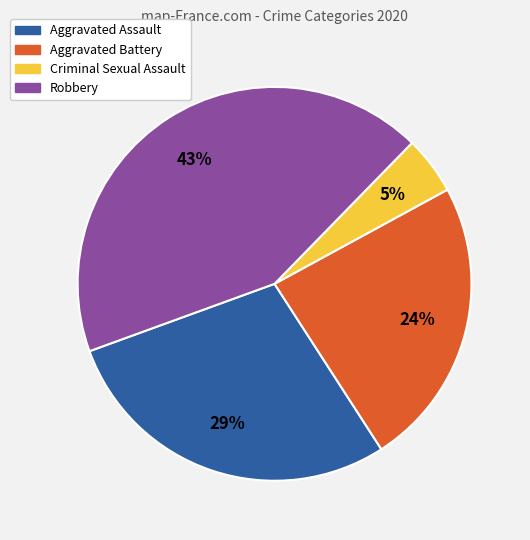

To the nearest percent, what is the difference between the largest and smallest slice percentages?

38%